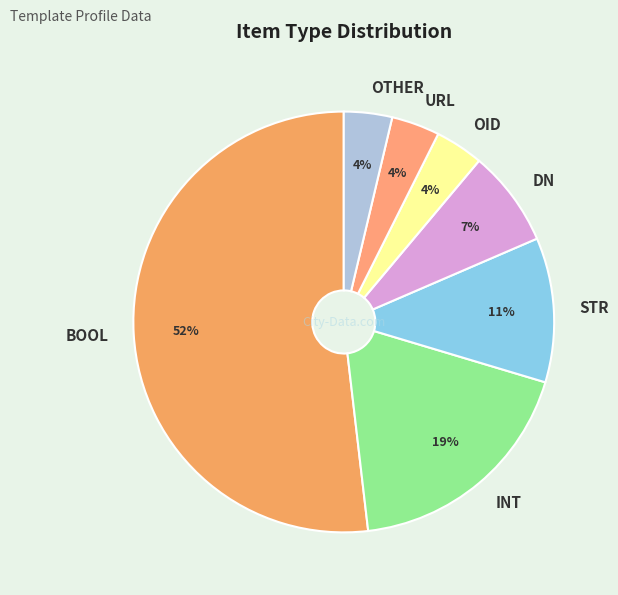

Which has a higher value, BOOL or STR?

BOOL